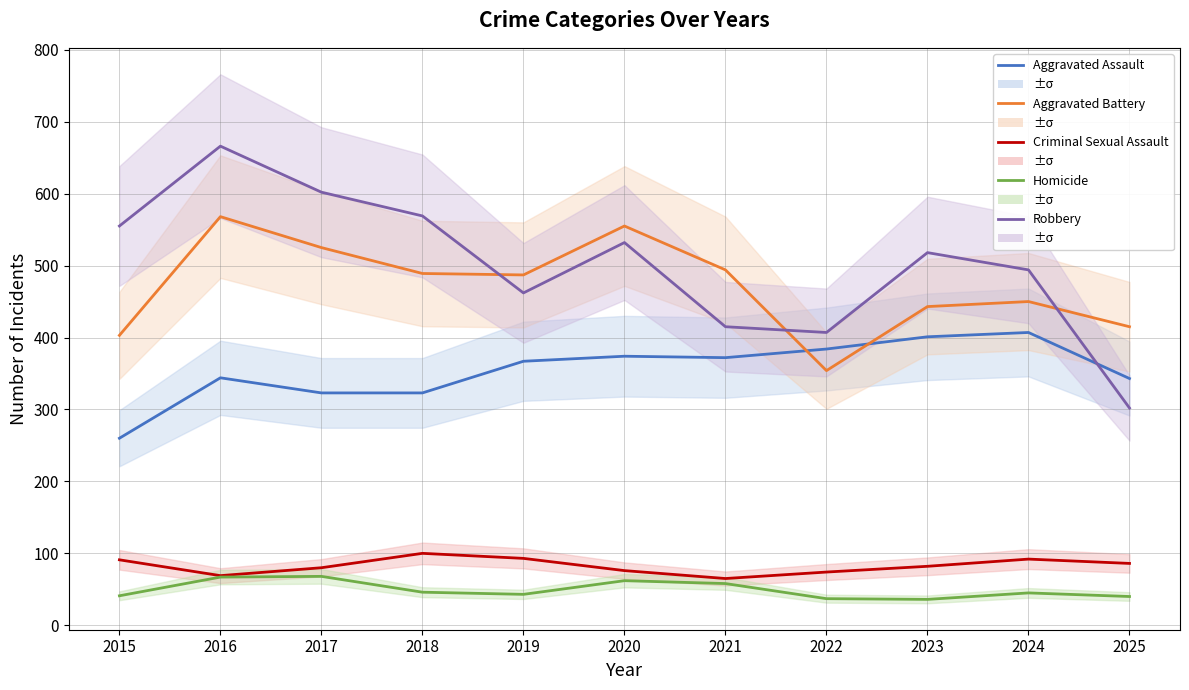

How many series are shown in this chart?

5